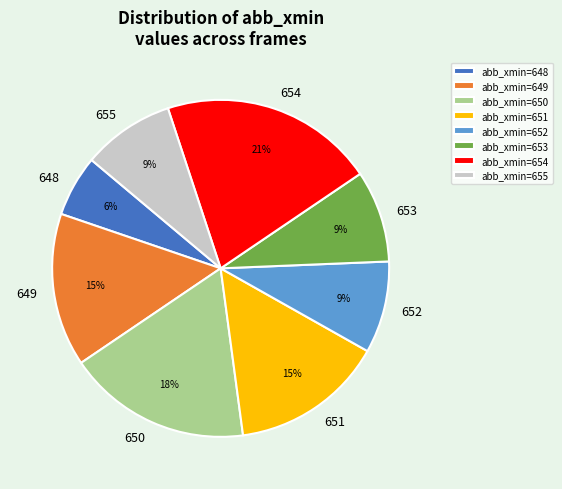

How many segments does this pie chart have?

8